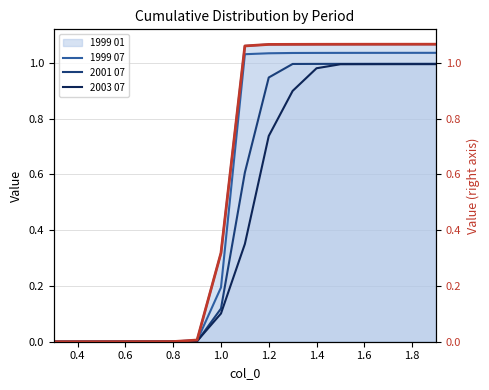

Is the value of 1999 07 at 1.2 greater than the value of 1999 01 at 0.4?

Yes